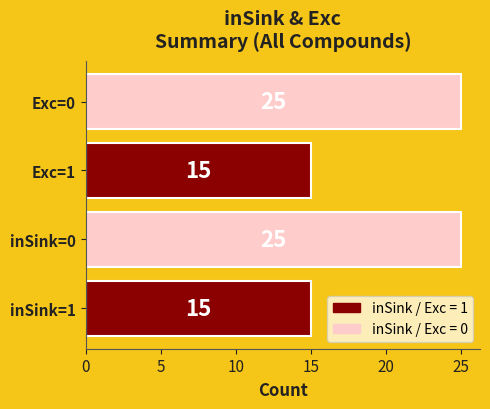

What is the minimum value shown in the chart?

15